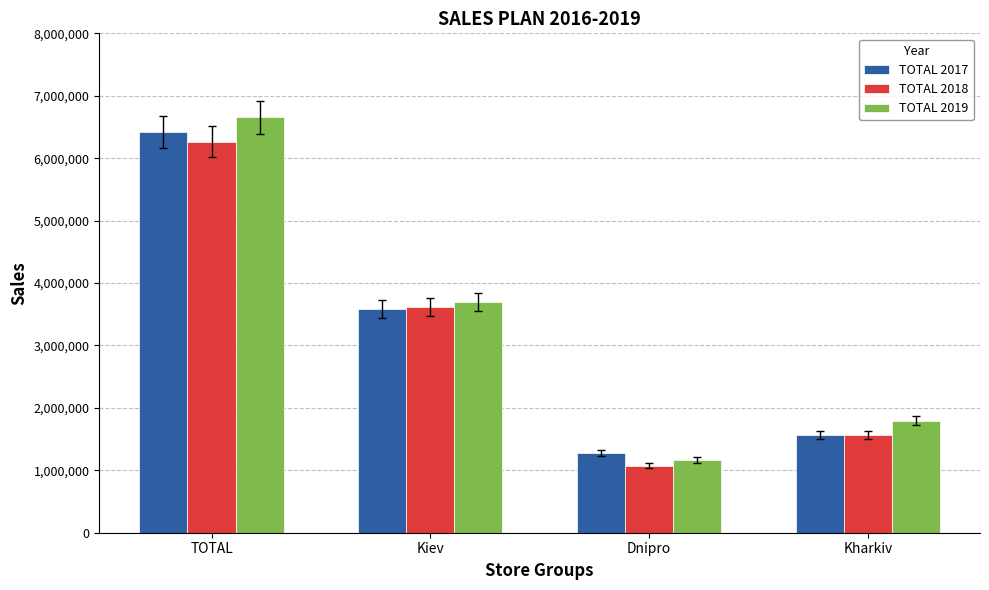

What is the maximum value shown in the chart?

6652090